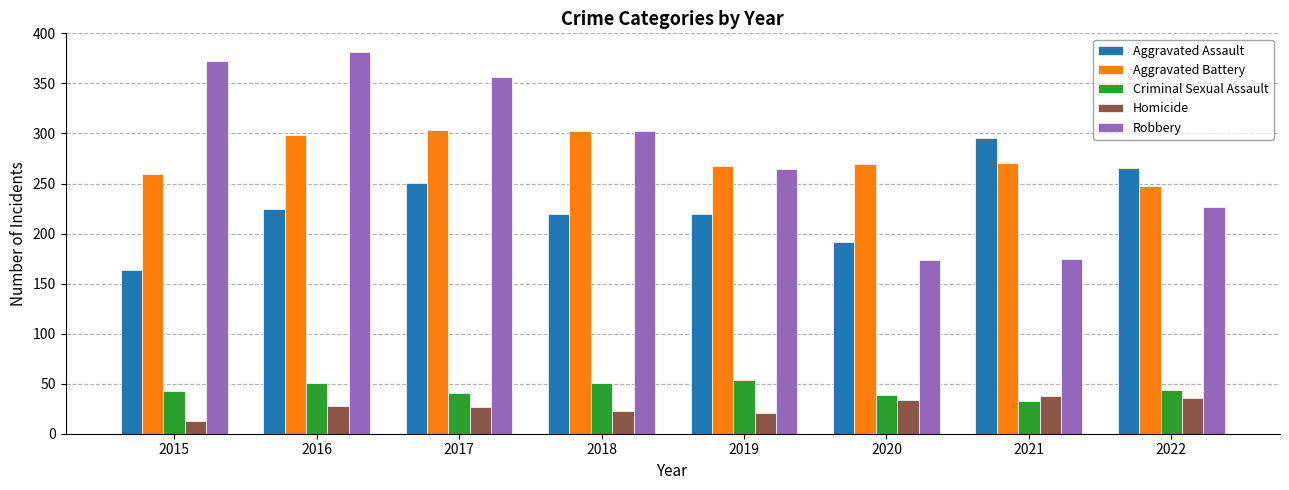

Is the value of Aggravated Battery at 2017 greater than the value of Robbery at 2020?

Yes